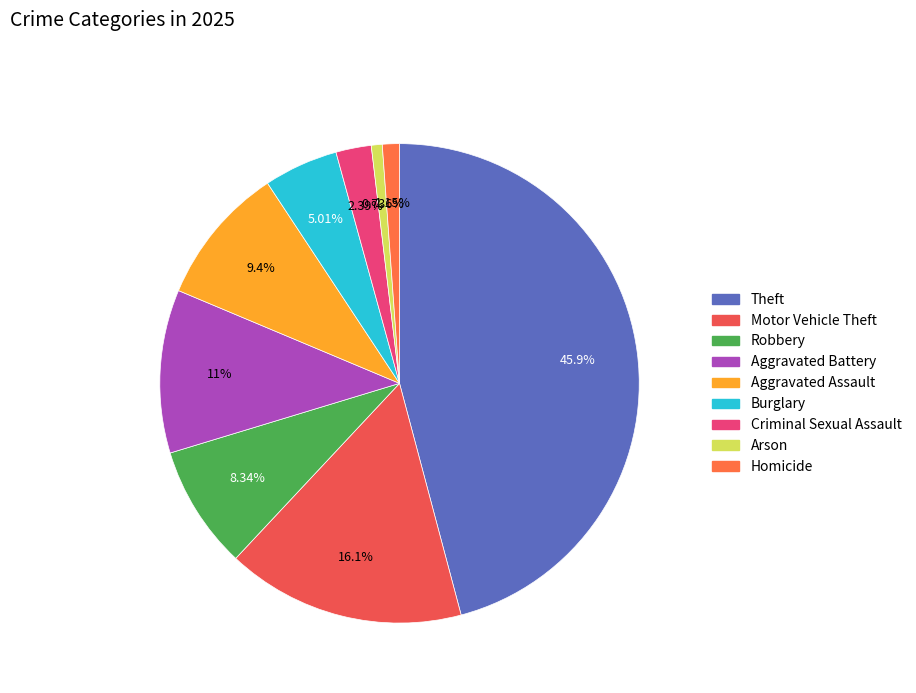

To the nearest percent, what is the combined percentage of Aggravated Battery and Motor Vehicle Theft?

27%